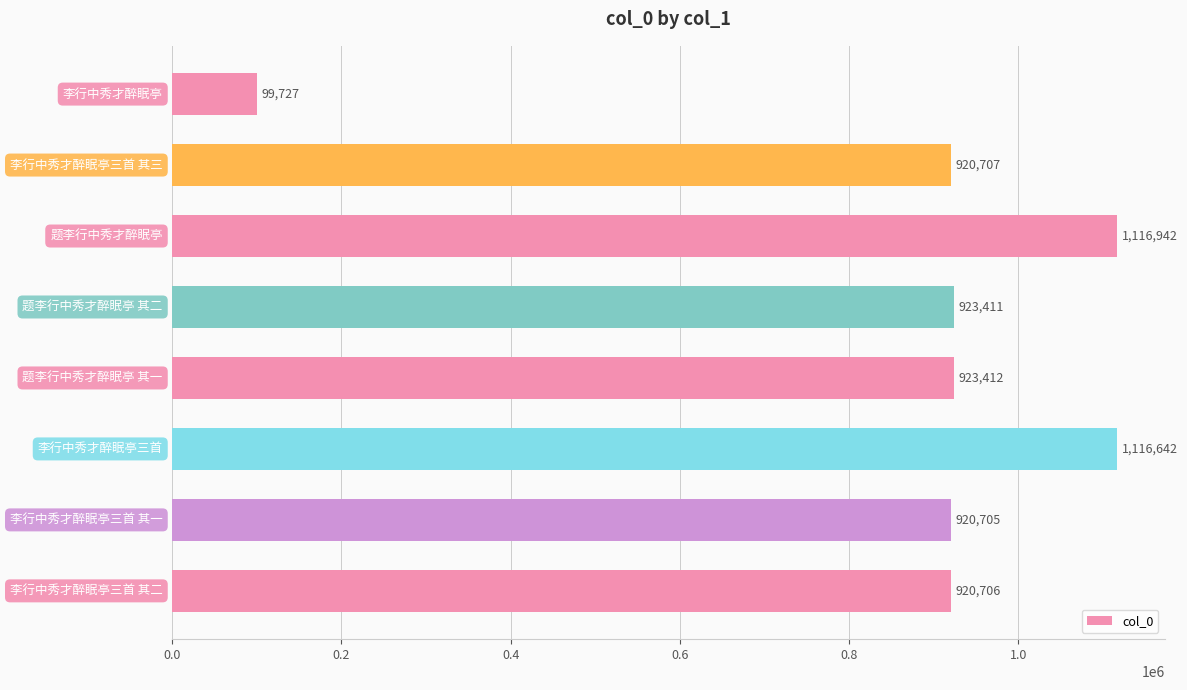

What is the value of the 3rd bar from the top?

1116942